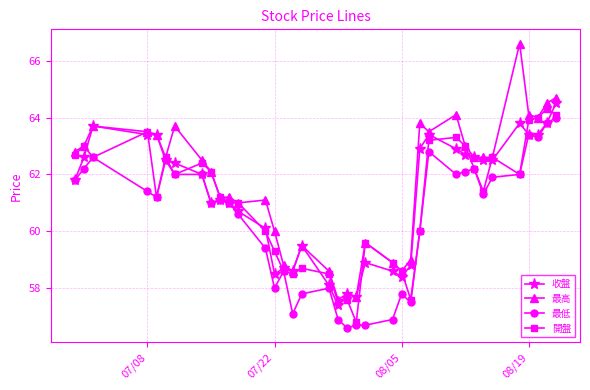

What is the value of the 最高 point at the 27th from the left?

63.5